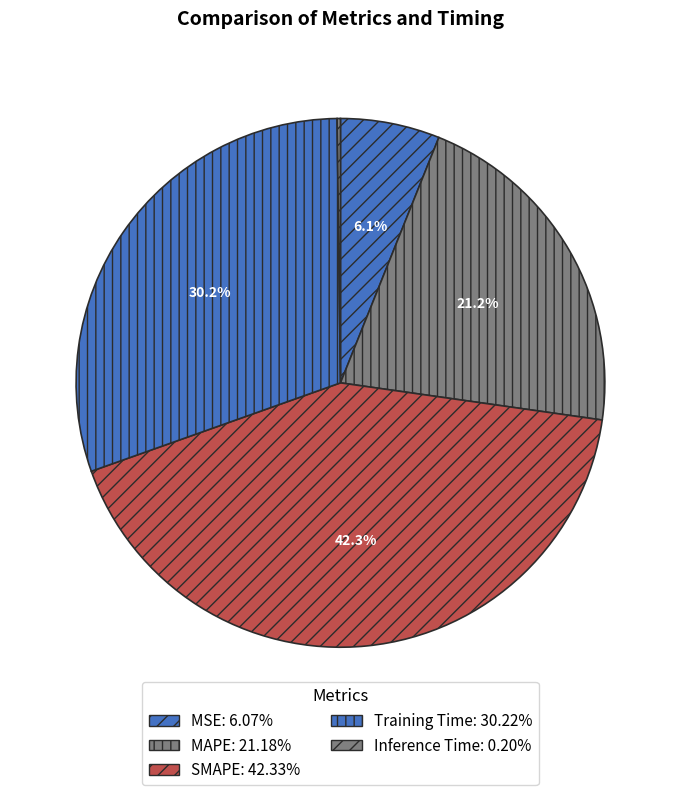

Combined, what portion of the pie is MAPE and Training Time?

51.4%